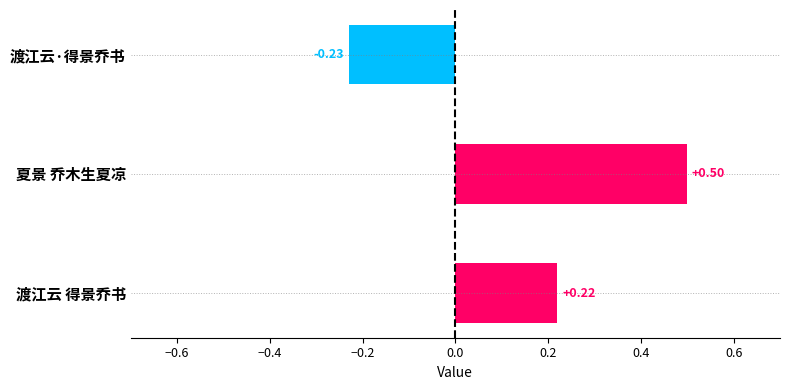

Count the number of values greater than 0.

2